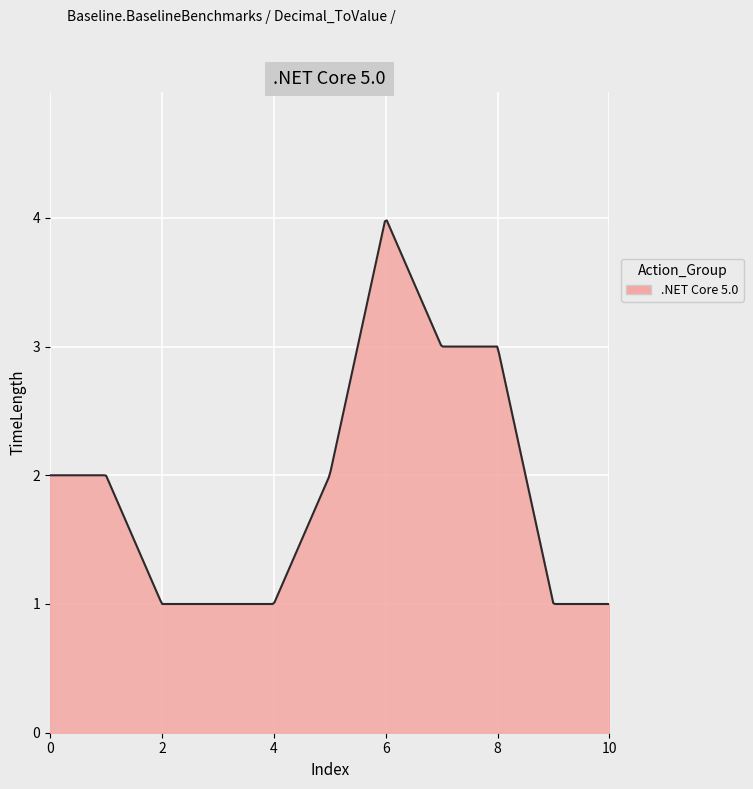

What is the greatest value displayed?

4.0